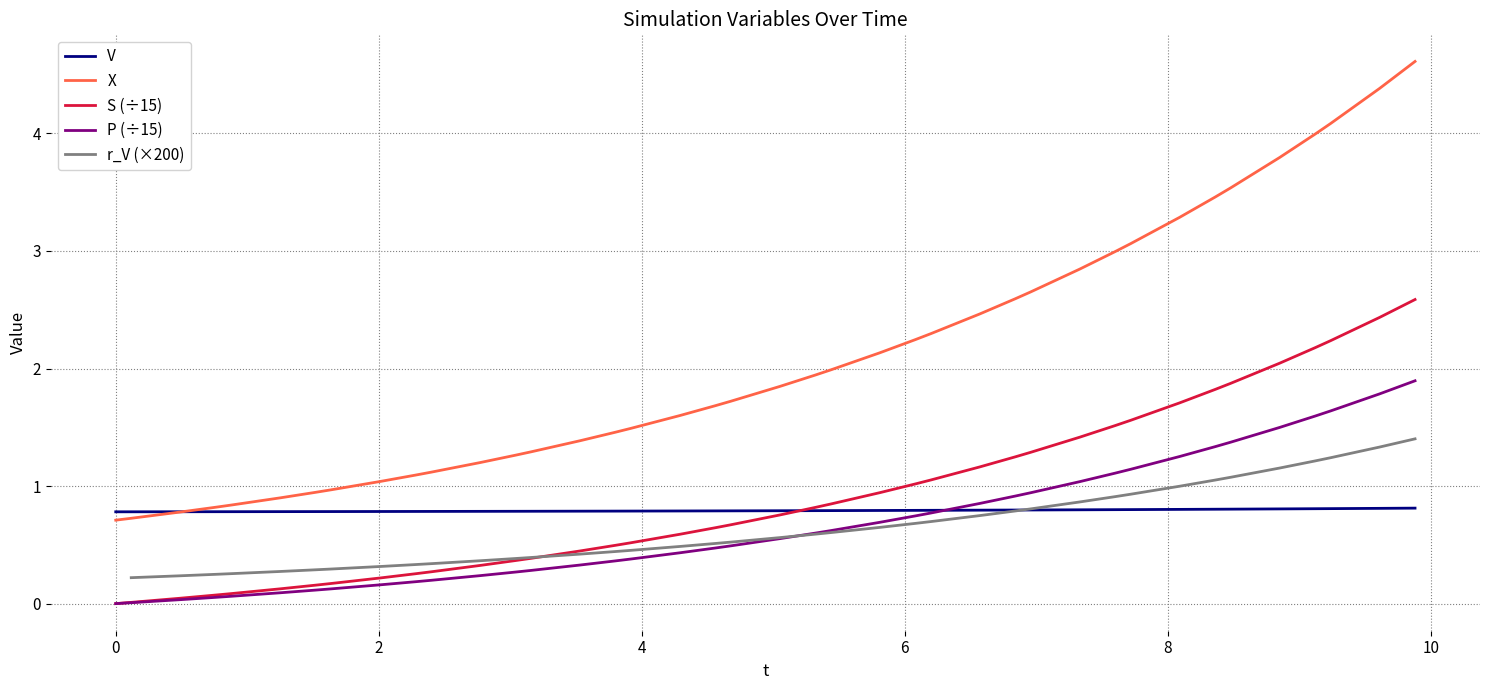

True or false: P (÷15) and X intersect in this chart.

False